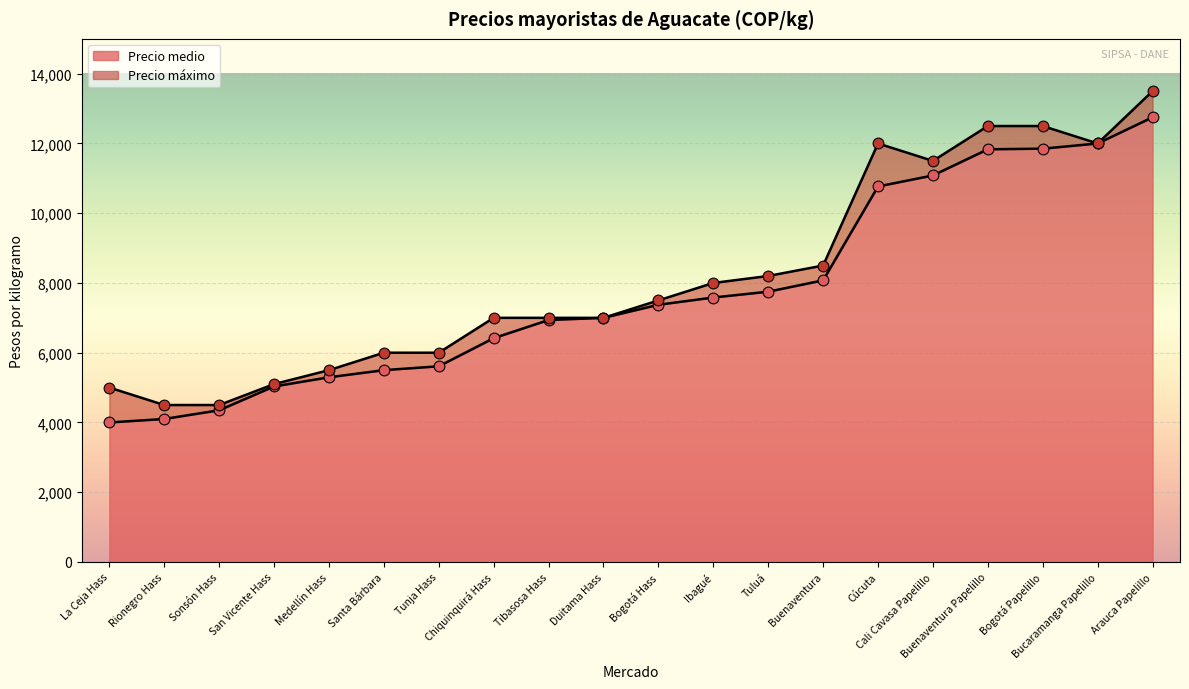

What is the total value across all series at Tuluá?

15950